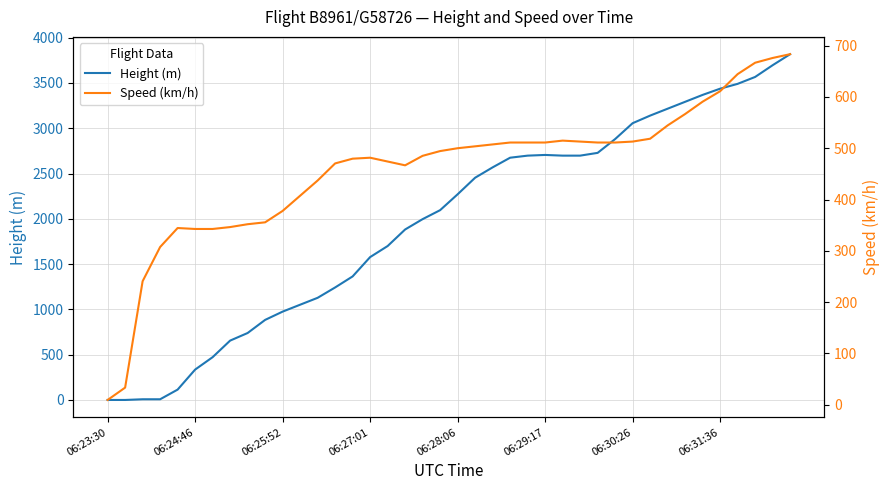

What is the maximum value for Speed (km/h)?

683.4